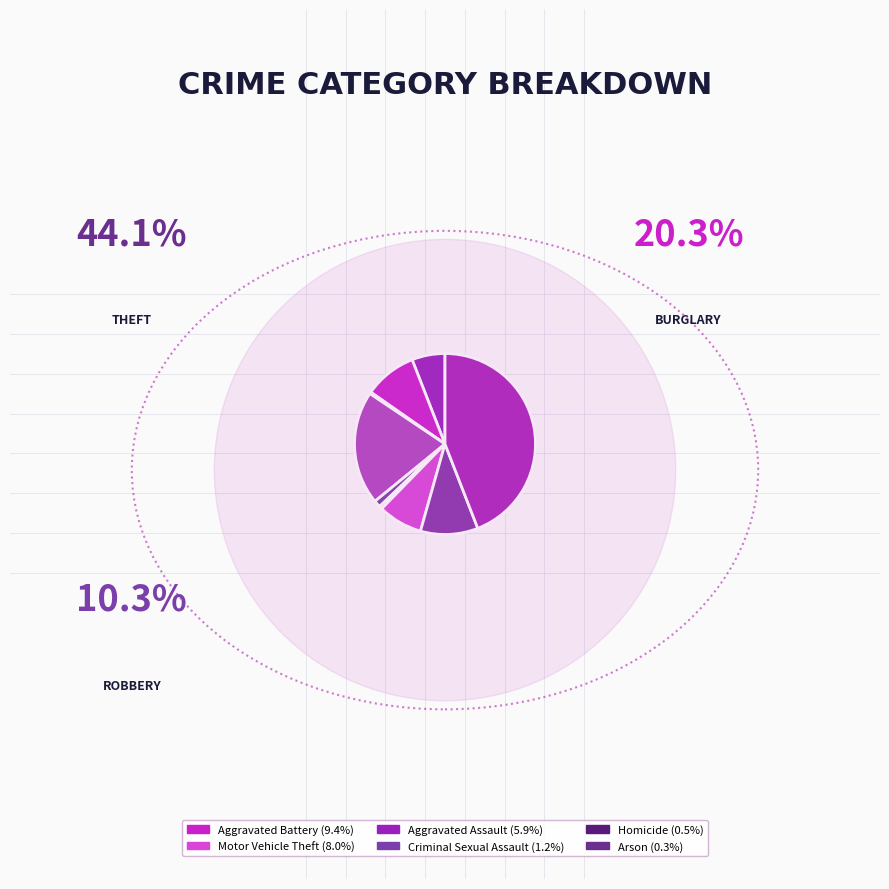

Count the number of slices in the pie.

9